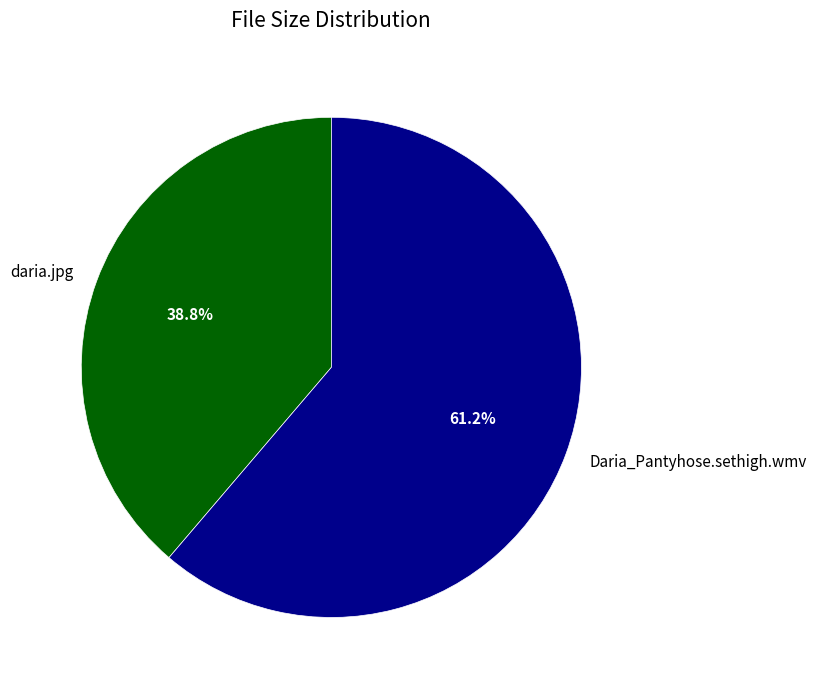

How many segments does this pie chart have?

2